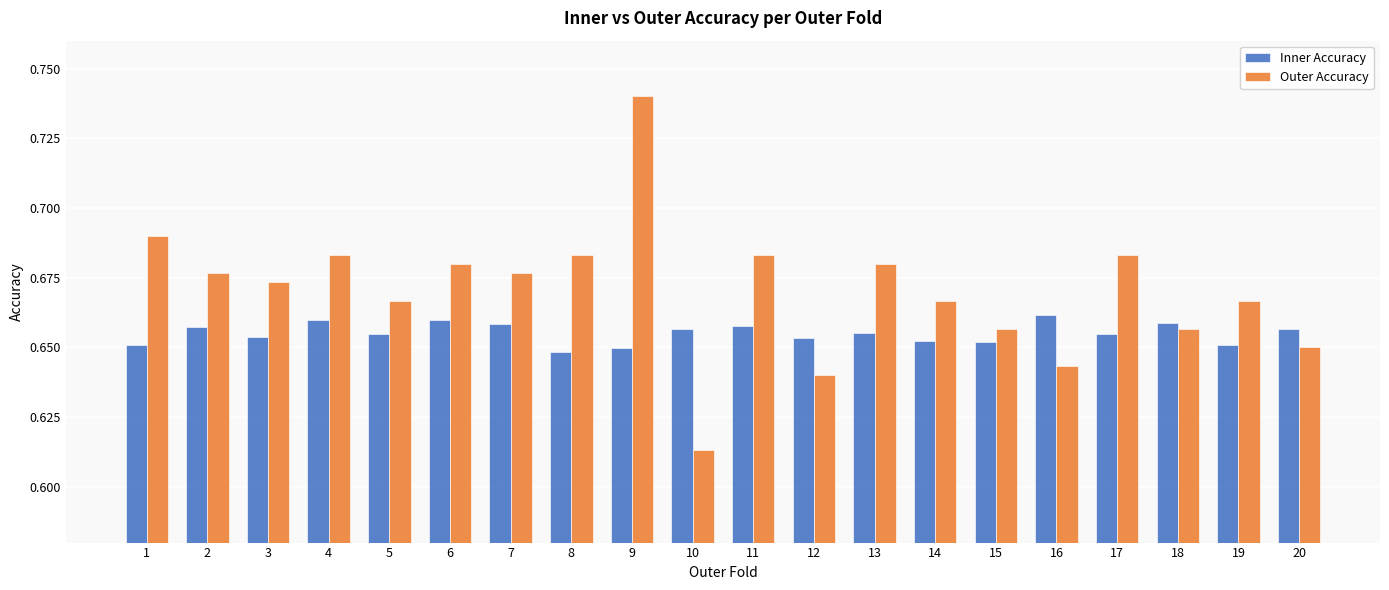

Which series has the largest total across all categories?

Outer Accuracy